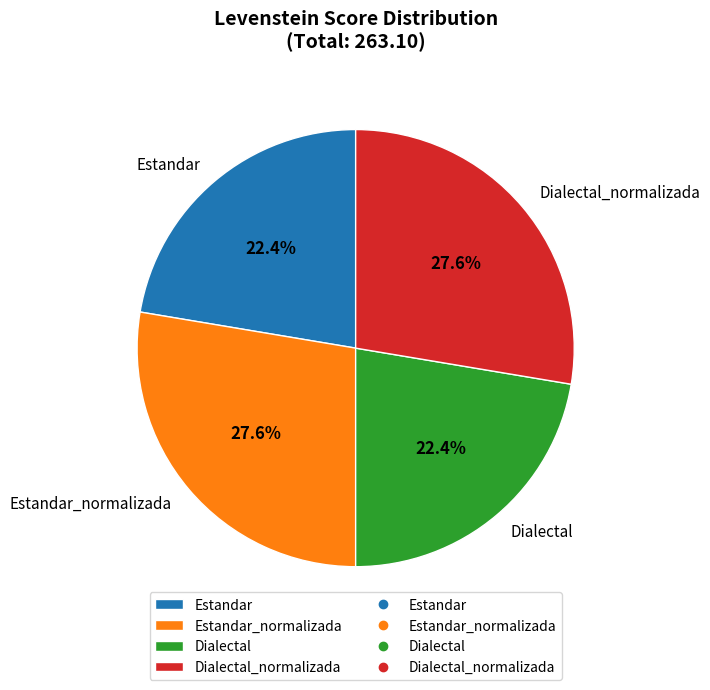

Is there any slice that represents more than half of the pie?

No